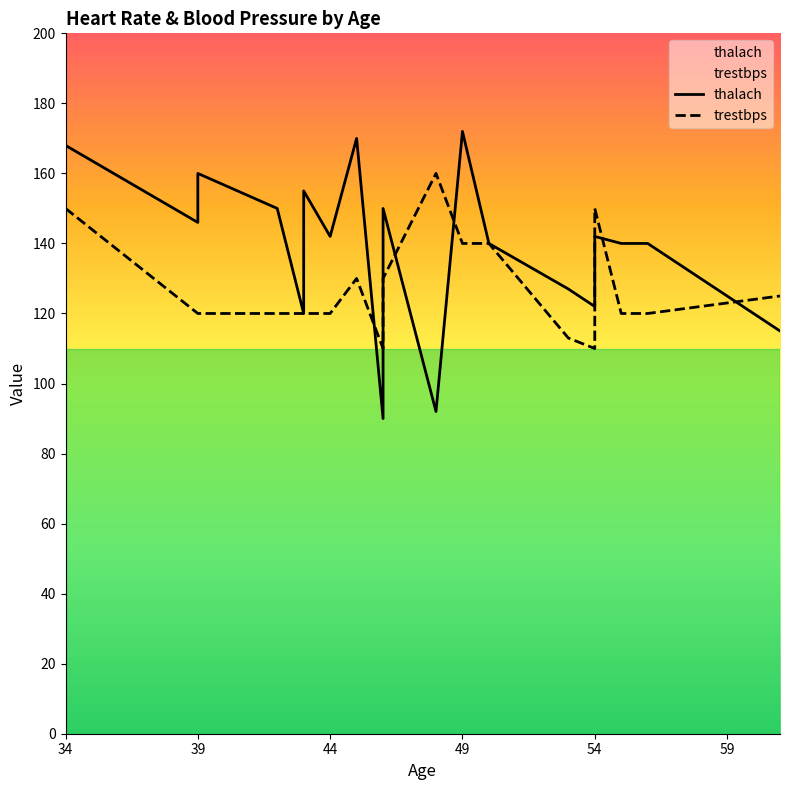

What position from the right is 49?

17